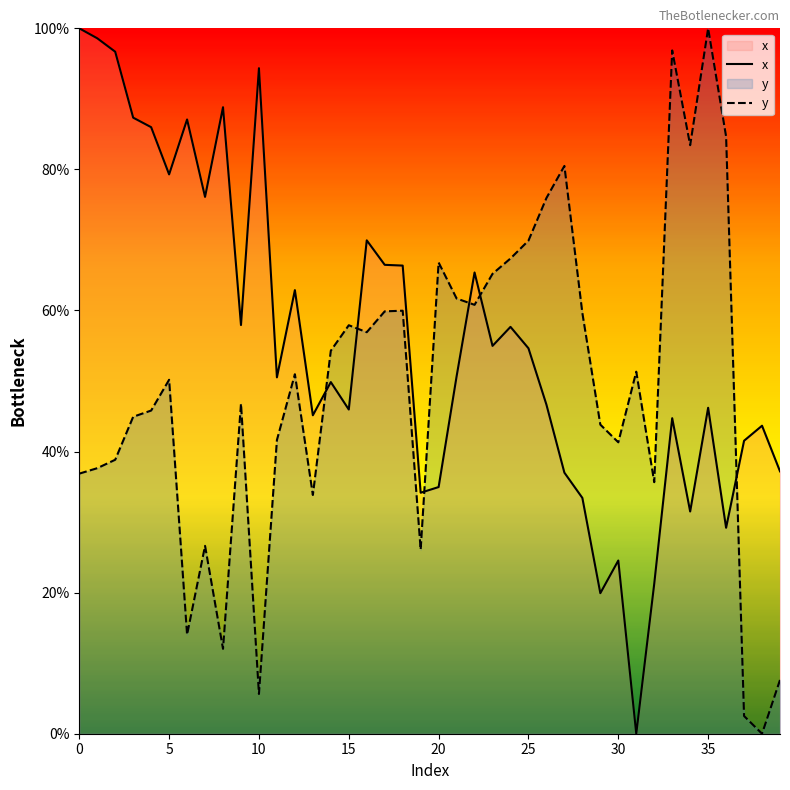

How many times do y and x cross each other?

6